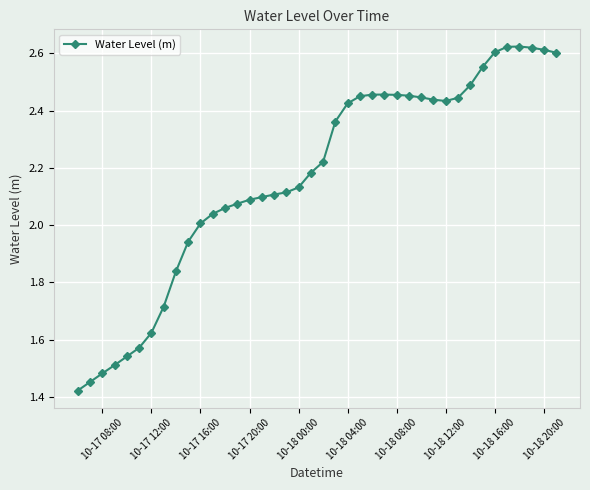

What is the difference between the maximum and minimum values?

1.2